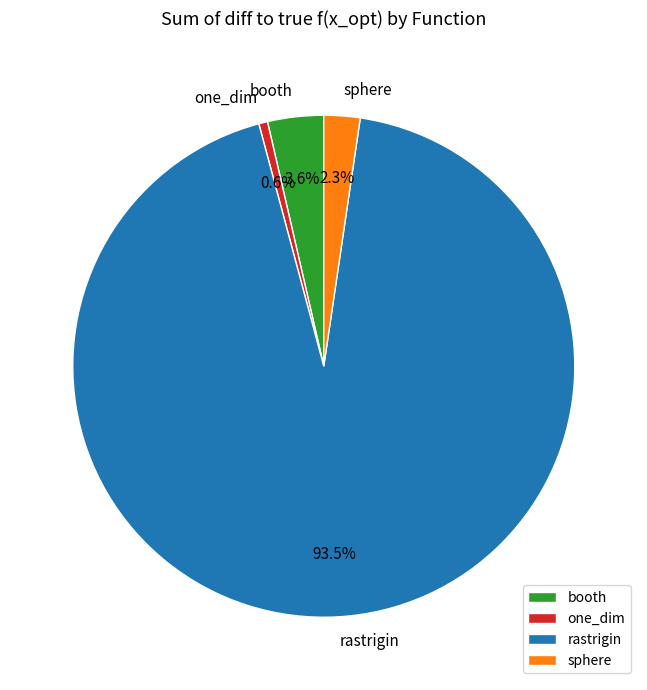

True or false: one_dim accounts for 1% of the total.

True